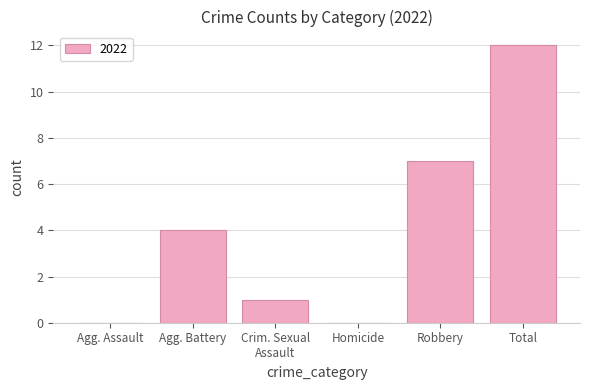

What is the sum of all values?

24